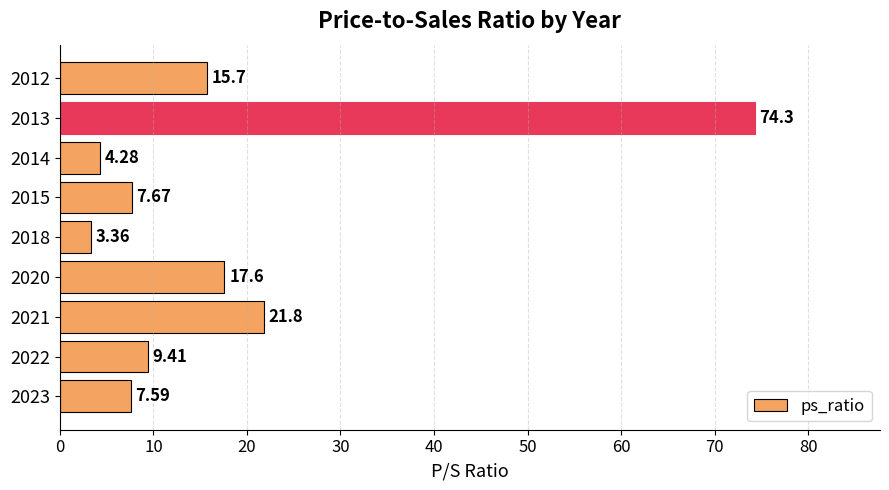

Are the bars horizontal?

Yes